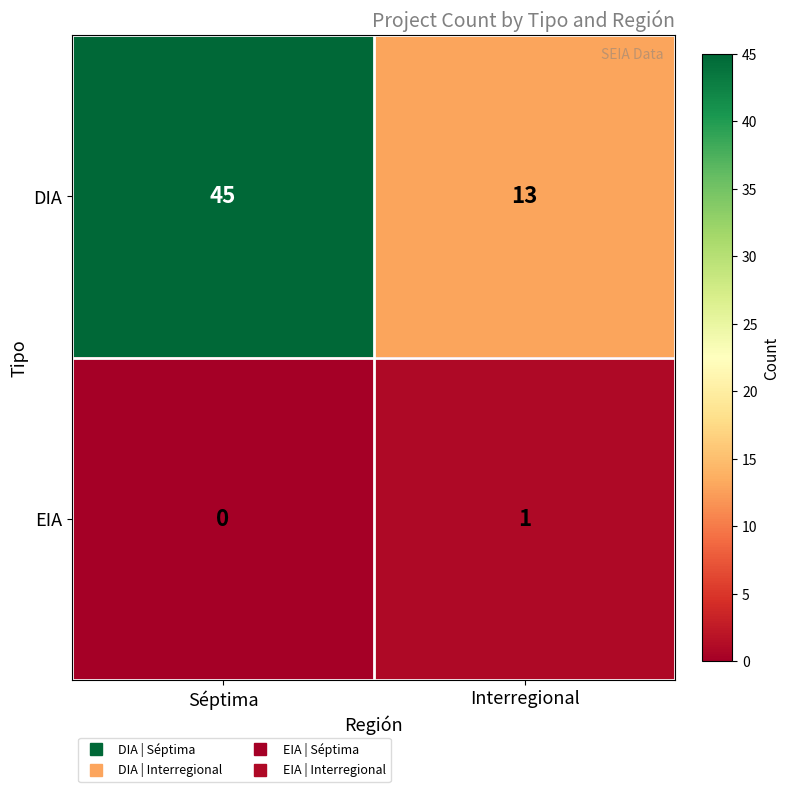

Where is EIA nearest to the value 0?

Séptima